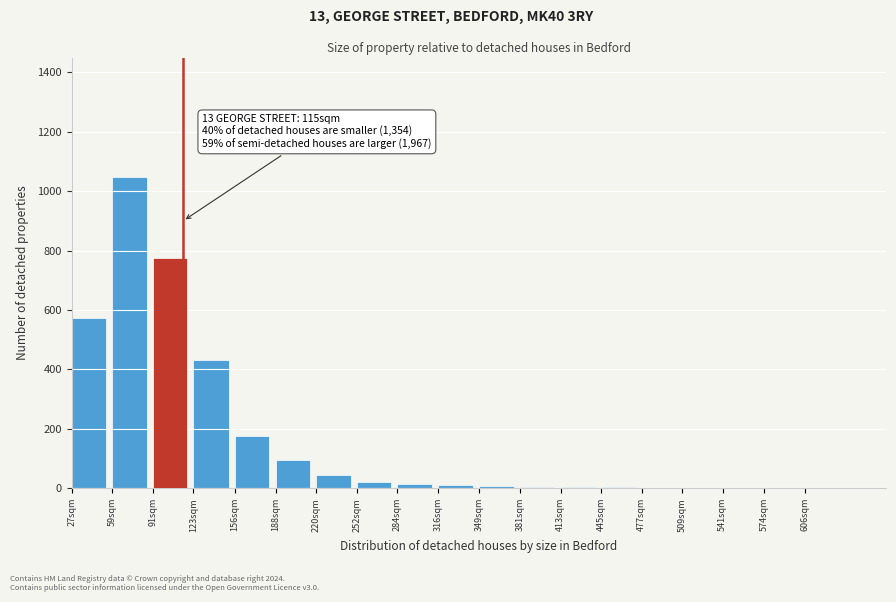

Between 156sqm and 91sqm, which is larger?

91sqm